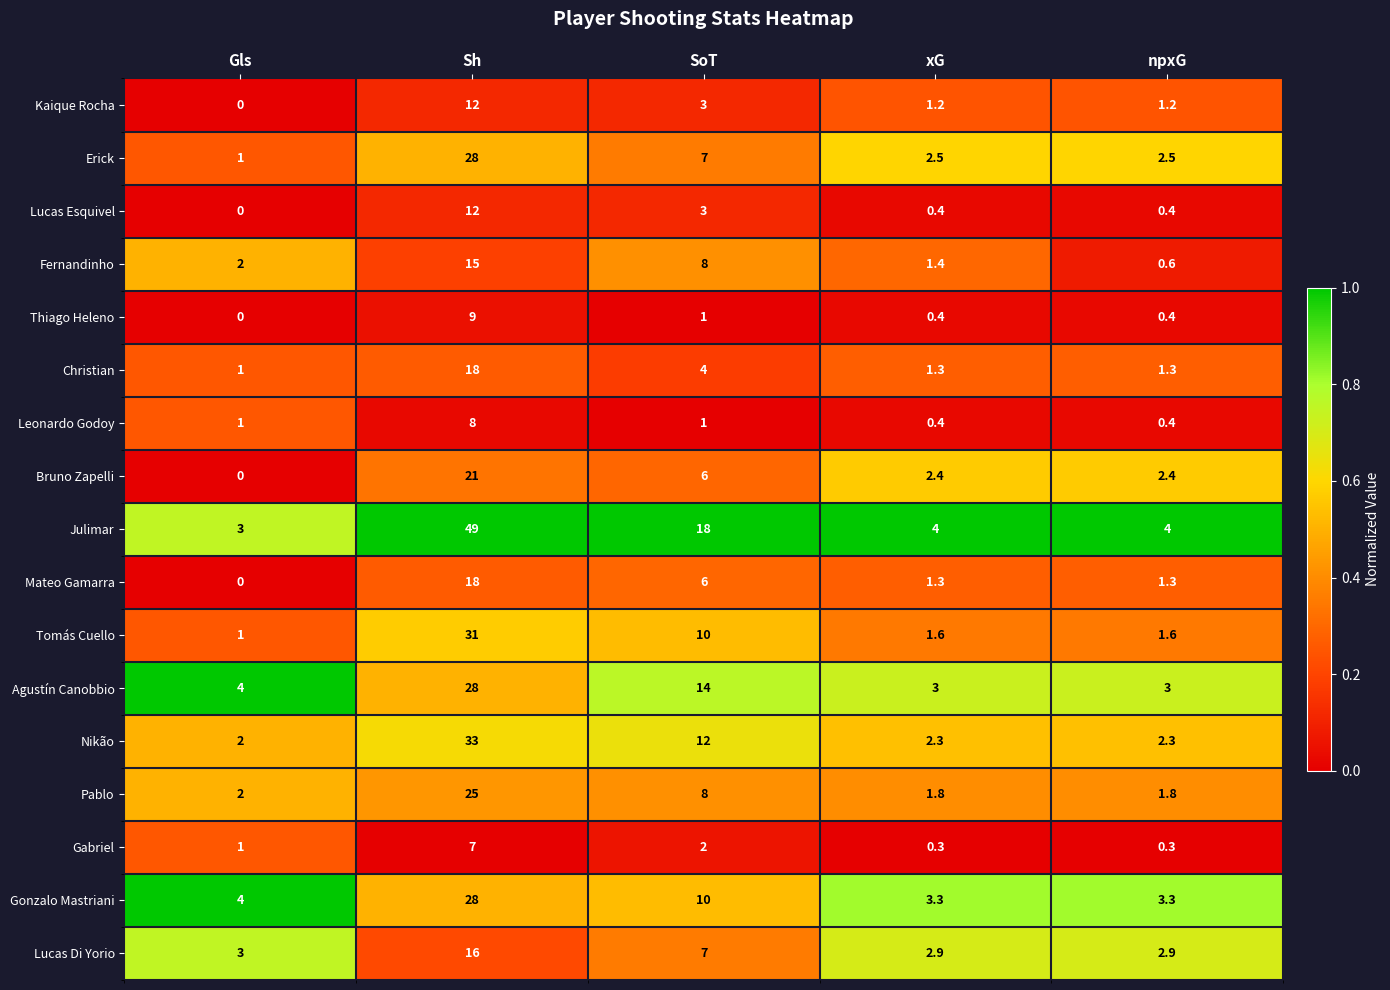

Which series has the largest total across all categories?

Julimar